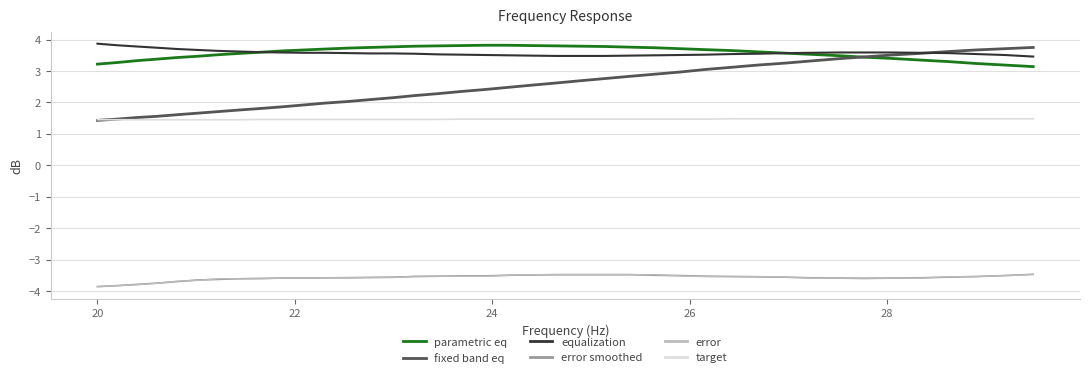

What is the minimum value shown in the chart?

-3.9